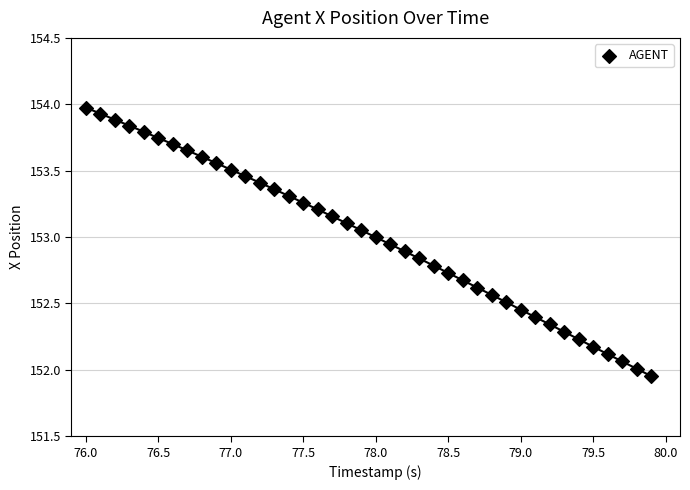

What is the range of X values (max minus min)?

3.9